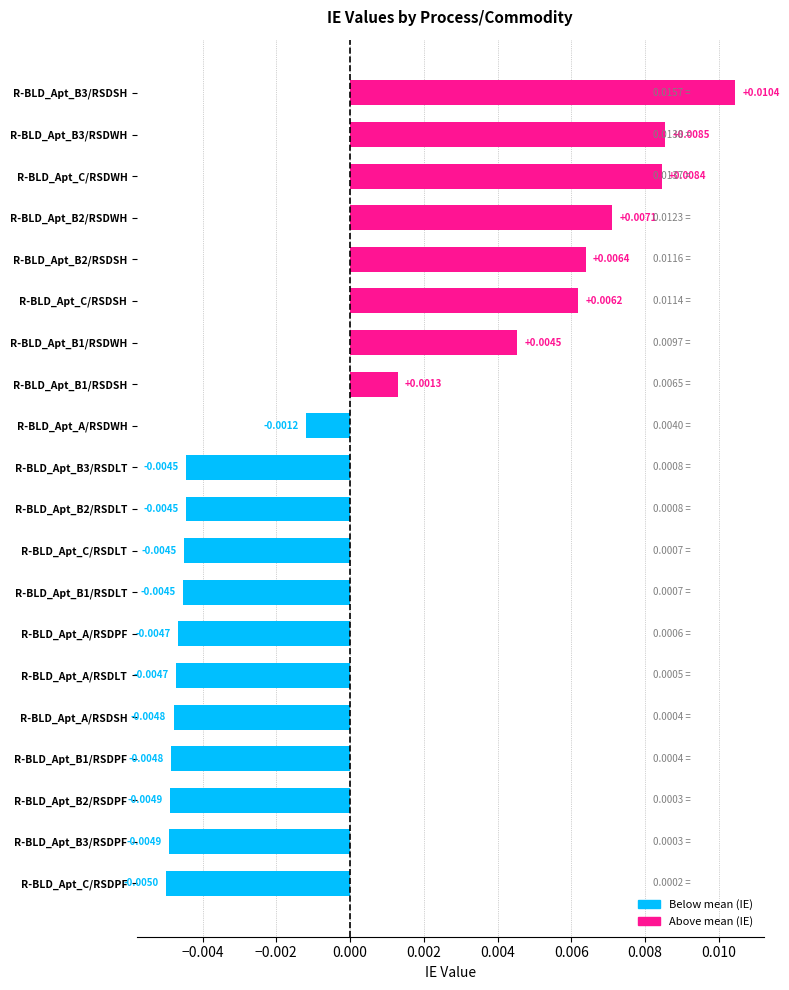

Which label corresponds to the smallest value in the chart?

R-BLD_Apt_C/RSDPF